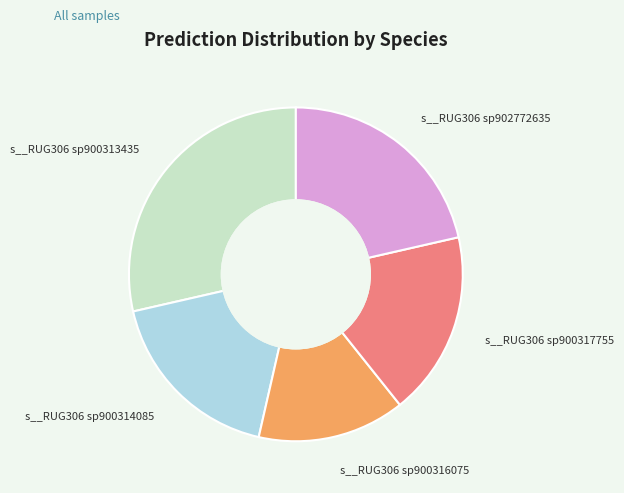

What is the ratio of the value at s__RUG306 sp900316075 to the value at s__RUG306 sp900313435?

0.5